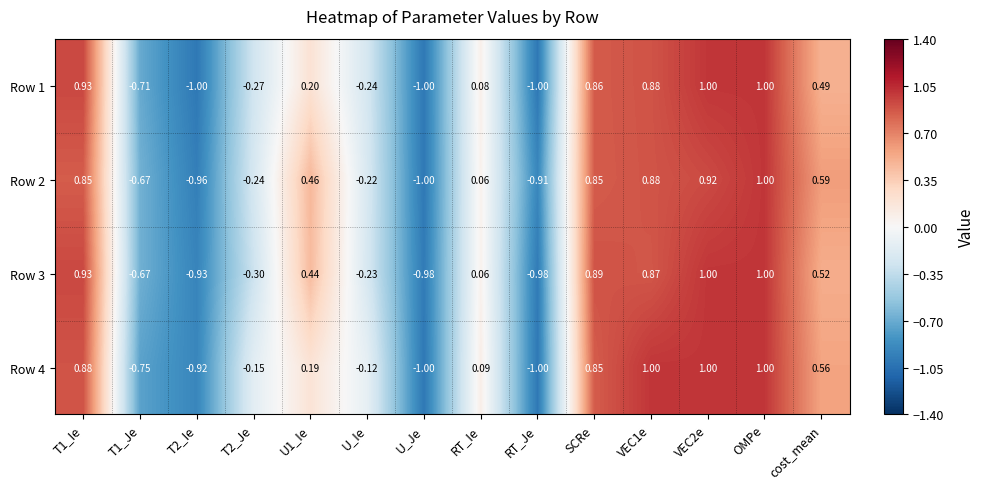

Count the number of data series in this chart.

4